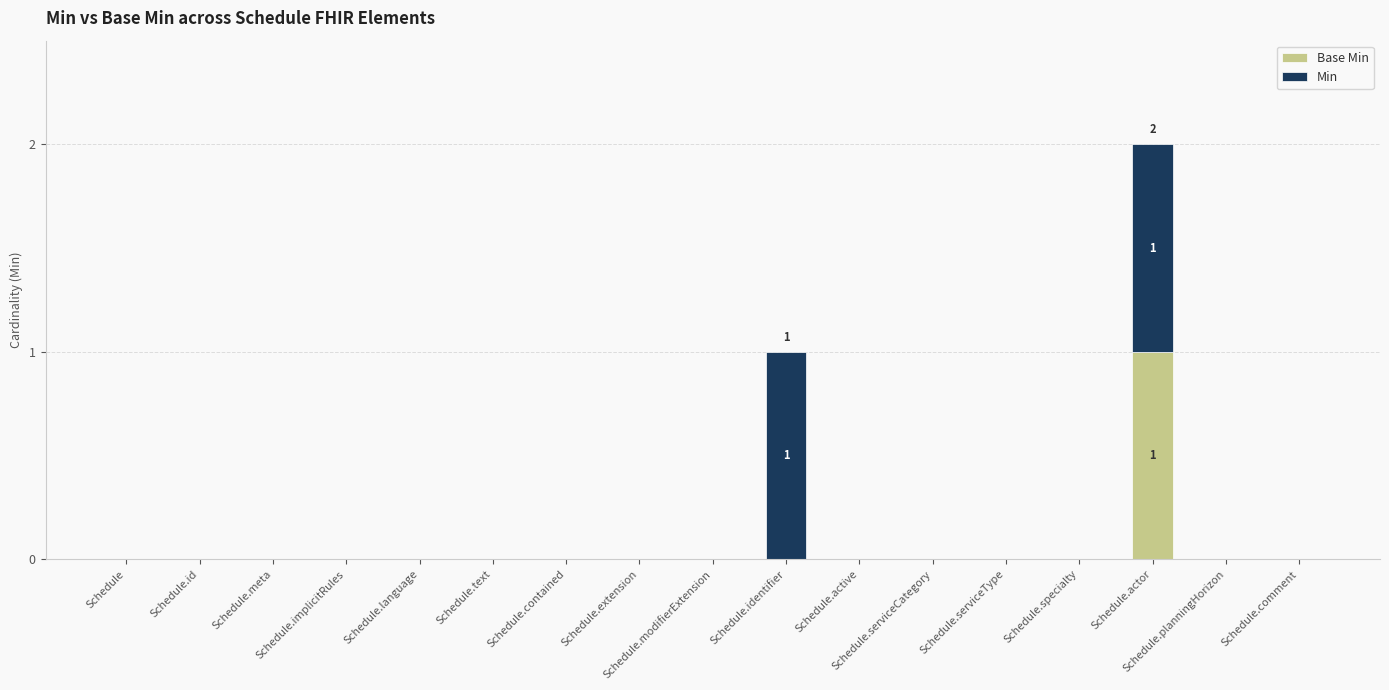

At which category is the sum across all series the highest?

Schedule.actor